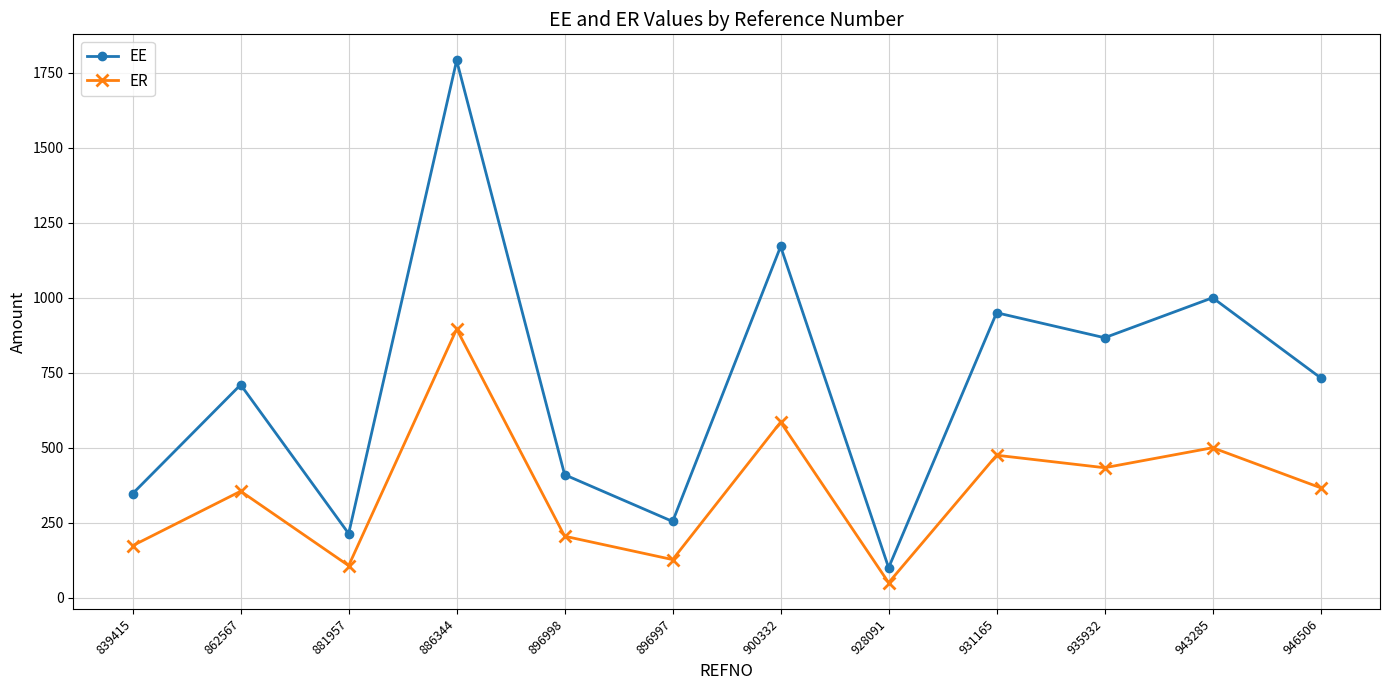

True or false: EE has a value of 418.5 at 900332.

False